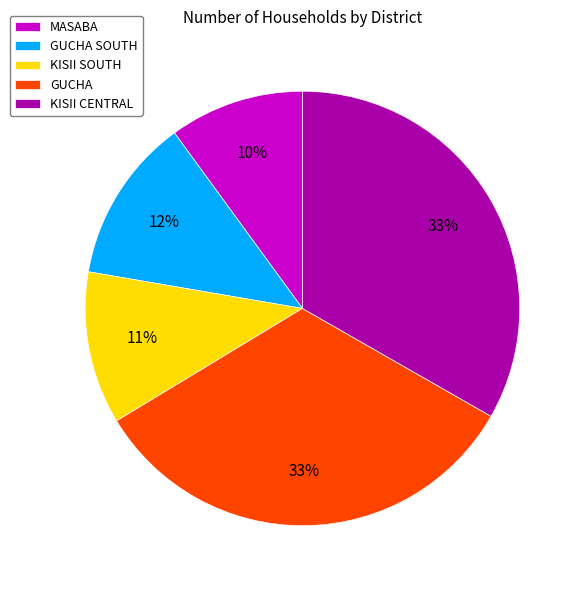

True or false: KISII SOUTH accounts for 1% of the total.

False